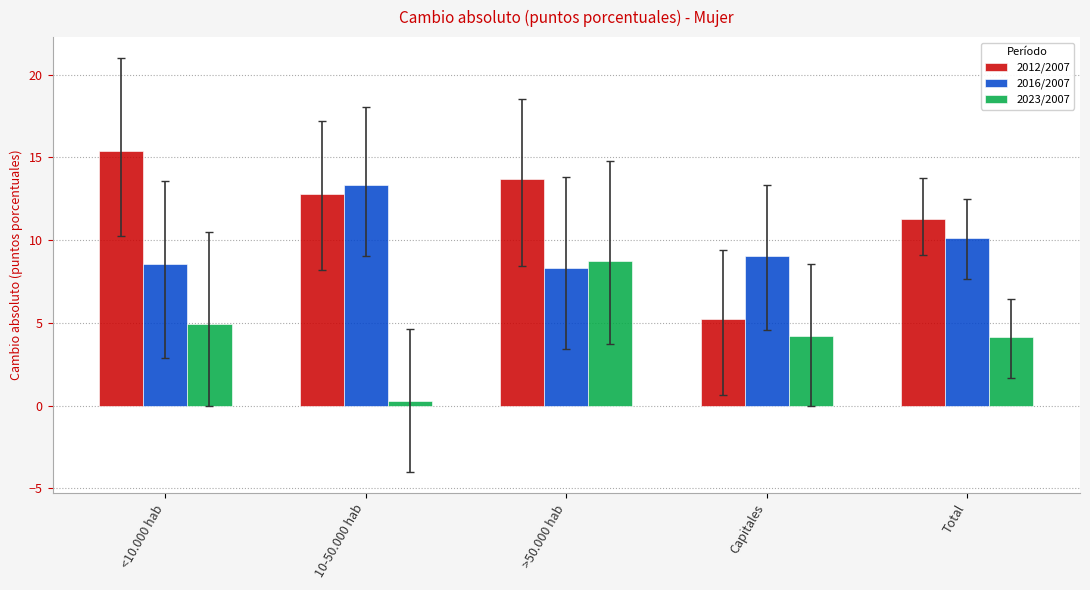

What is the maximum value shown in the chart?

15.4